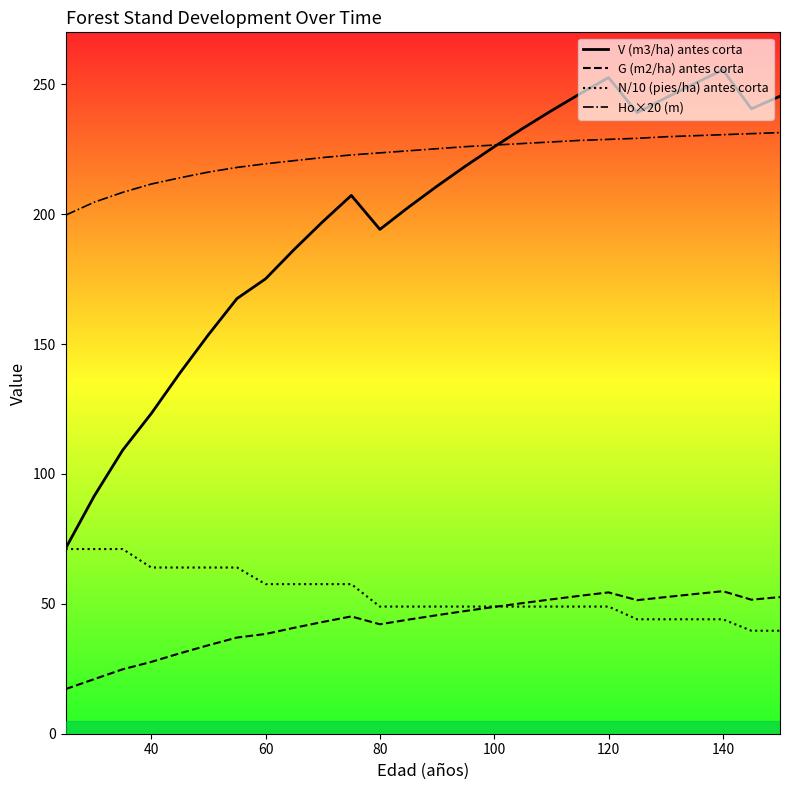

What is the smallest value displayed?

17.2